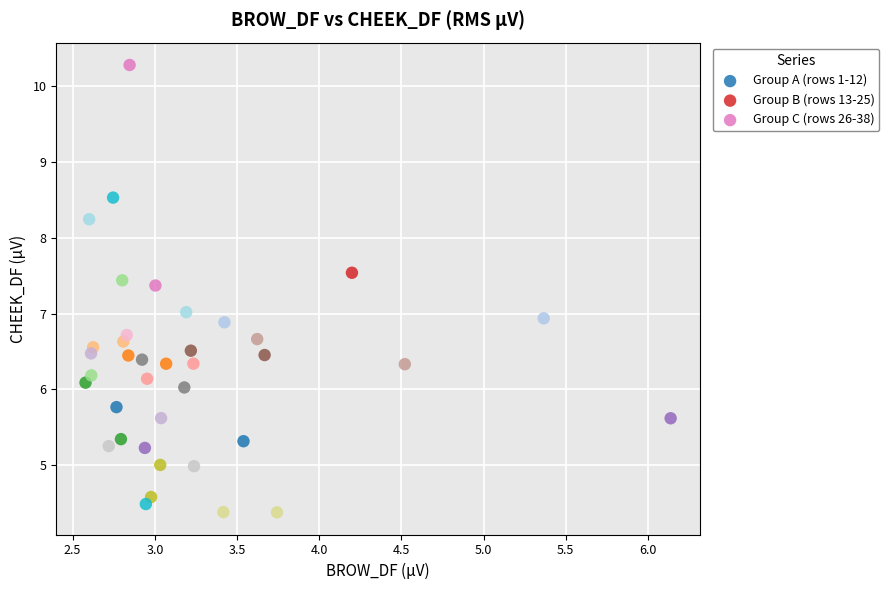

Which series contains the lowest Y value?

Group C (rows 26-38)